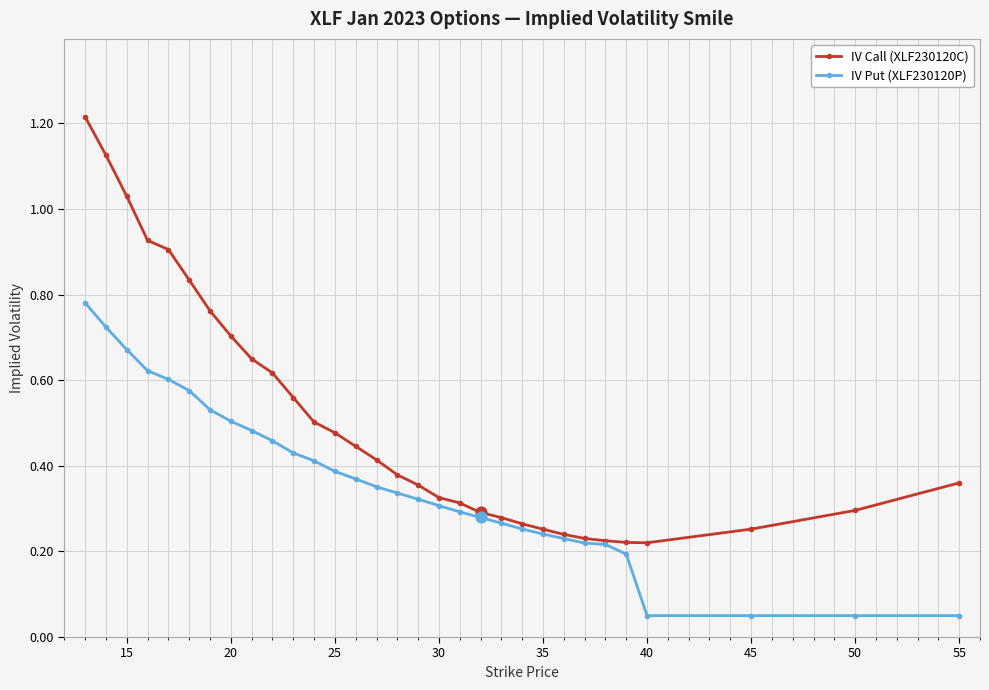

At how many categories does at least one series exceed 0?

31